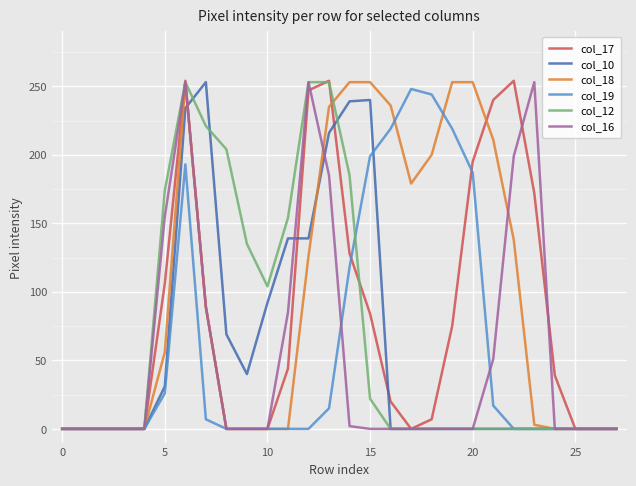

What is the maximum value shown in the chart?

254